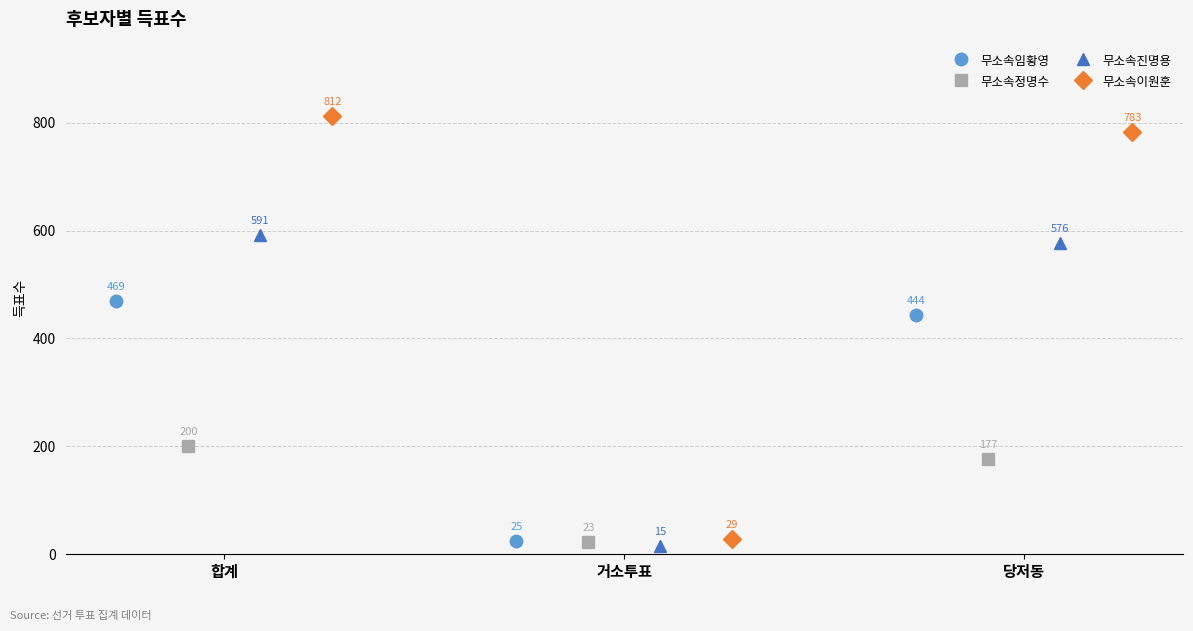

What is the highest value of the 무소속임황영 series?

469